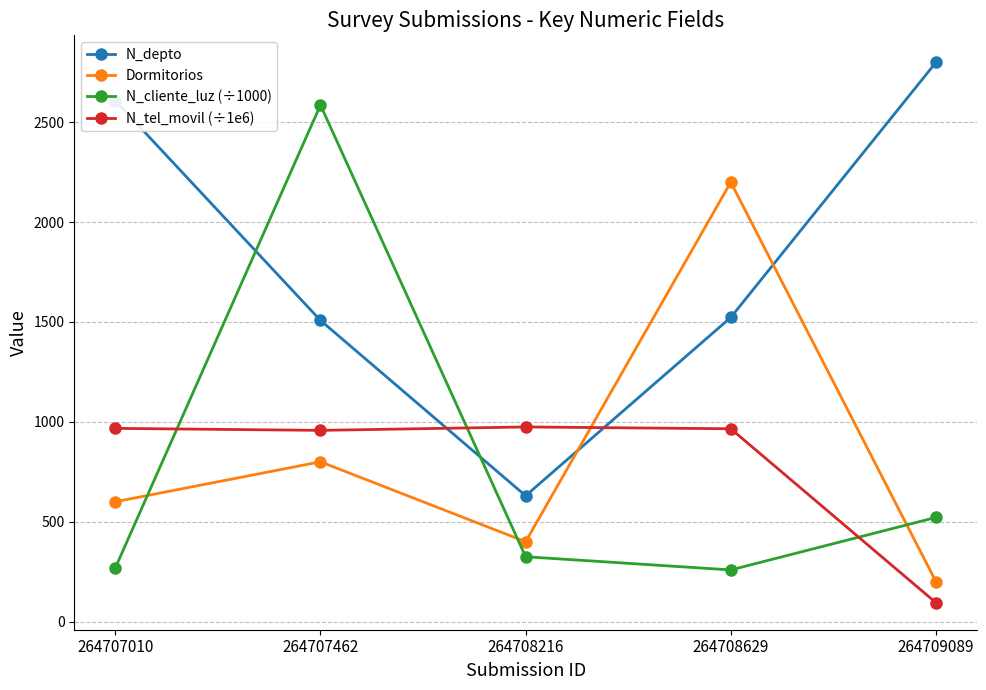

Is this an area chart (filled region under the line)?

No